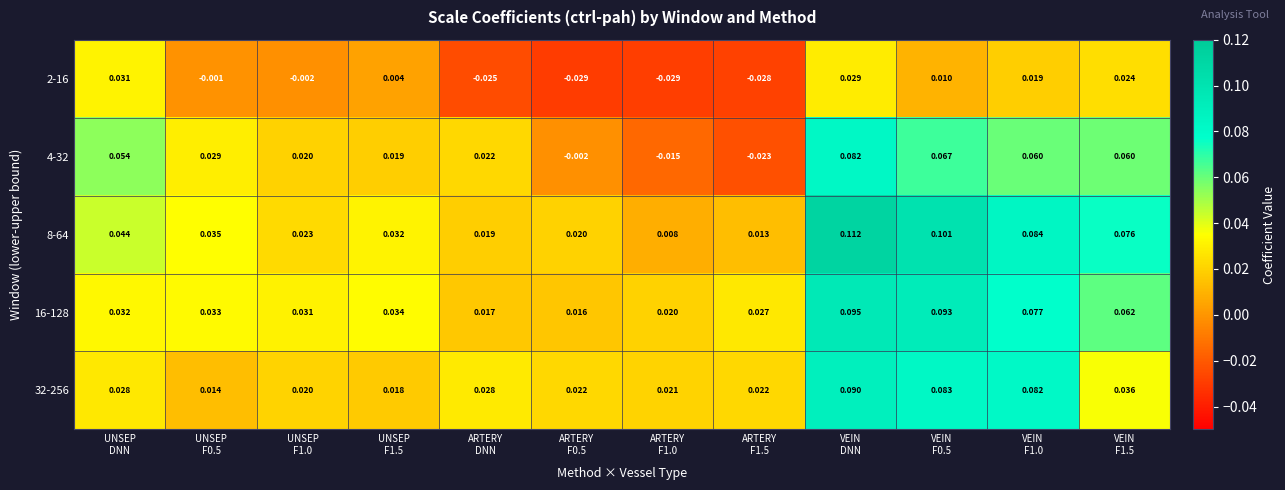

How many distinct data groups are displayed?

5